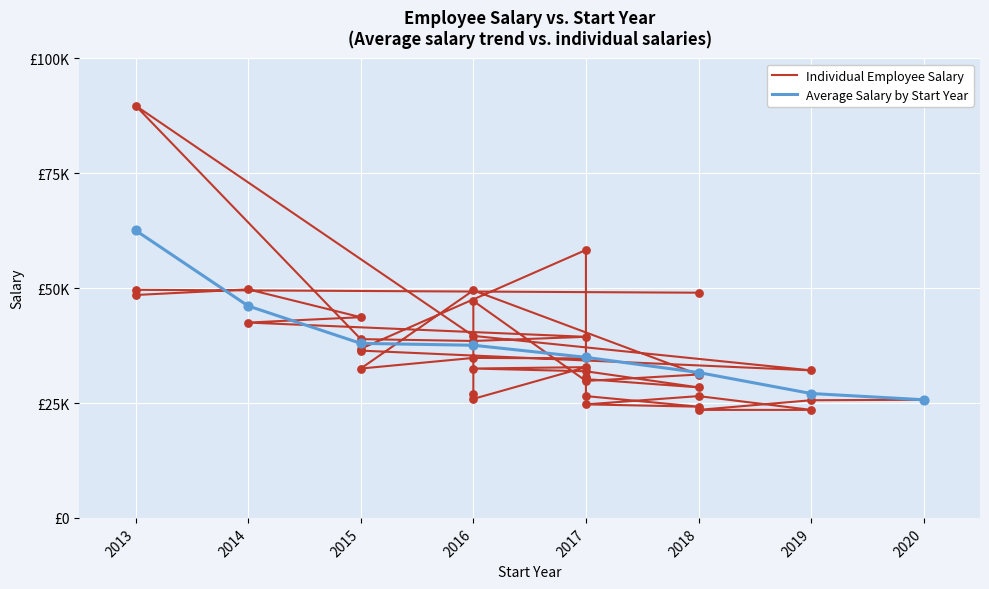

Between 2017 and 2016, which is larger?

2017